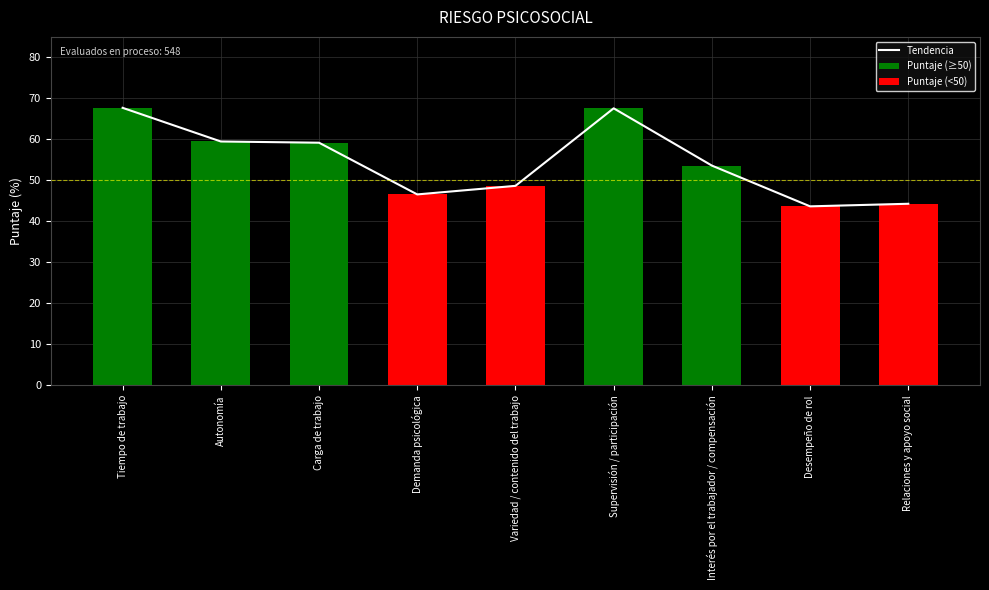

What is the label of the 7th bar from the right?

Carga de trabajo